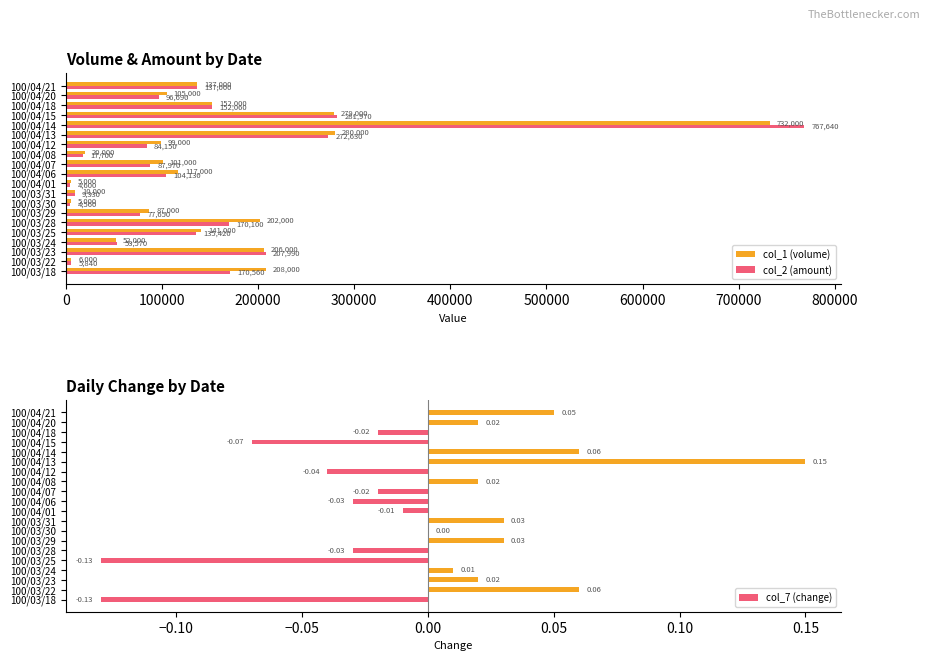

What is the highest value of the col_1 (volume) series?

732000